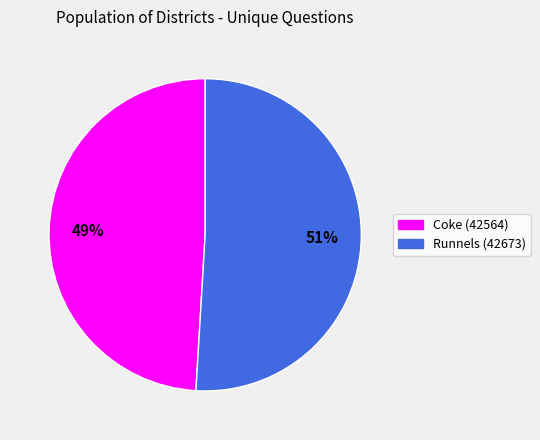

Which category has the smallest portion of the pie?

Coke (42564)